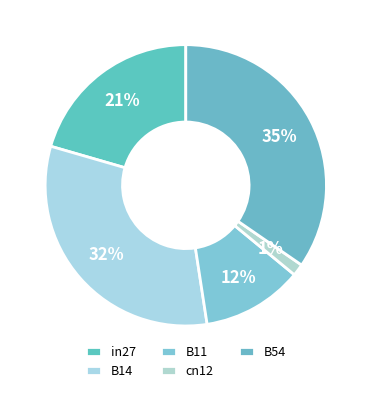

Do B11 and cn12 together represent more than half of the pie?

No